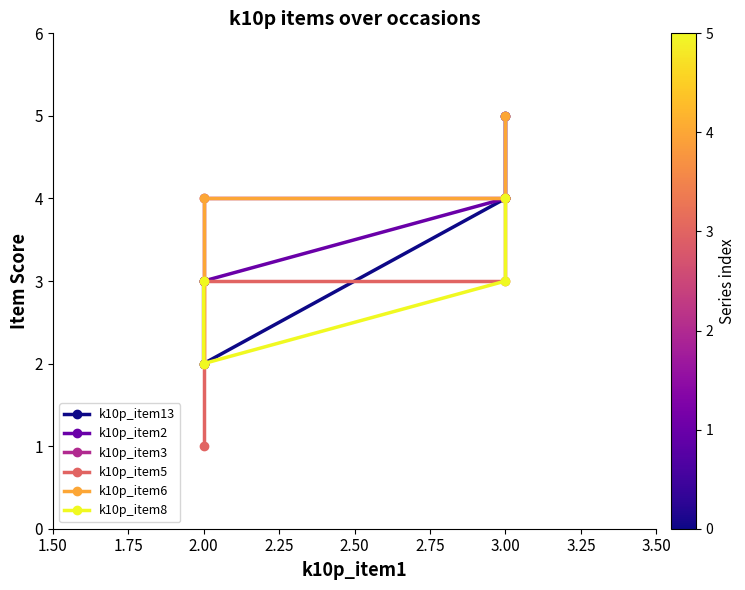

What is the difference between the second highest and minimum values in the k10p_item2 series?

2